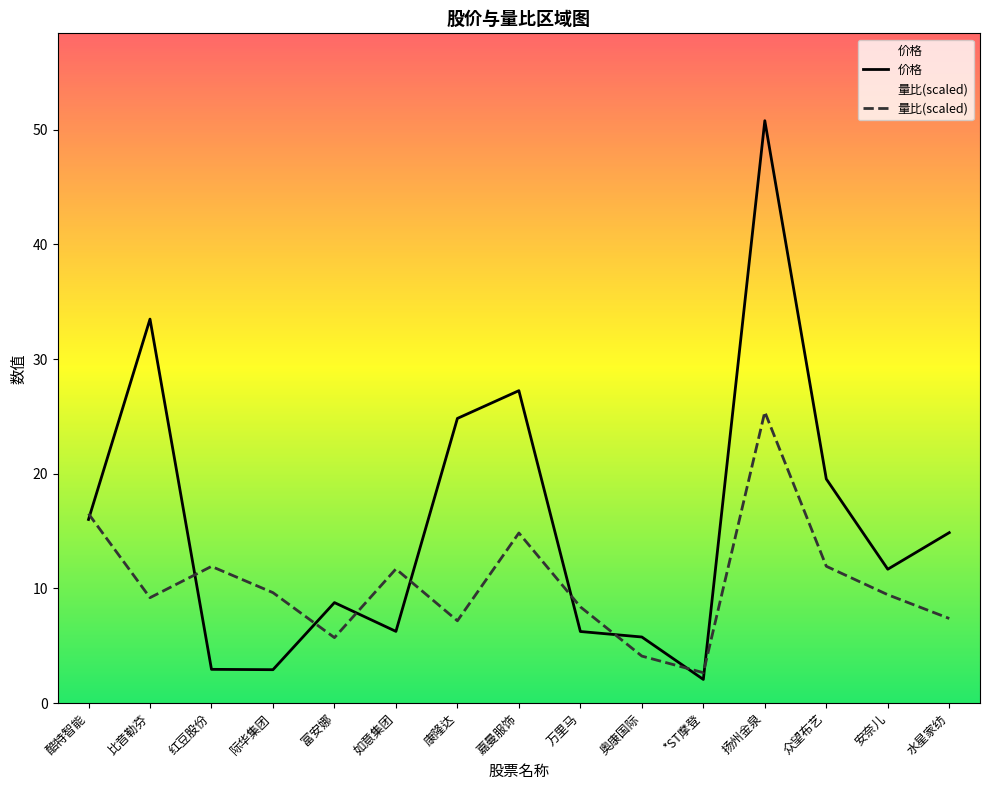

Where is the first local minimum for 价格?

际华集团